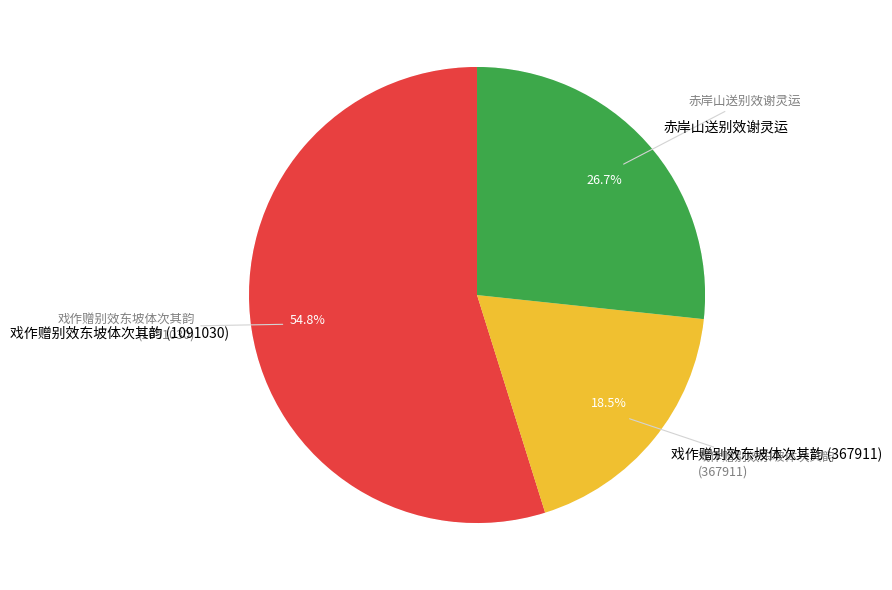

Does any single category account for the majority?

Yes